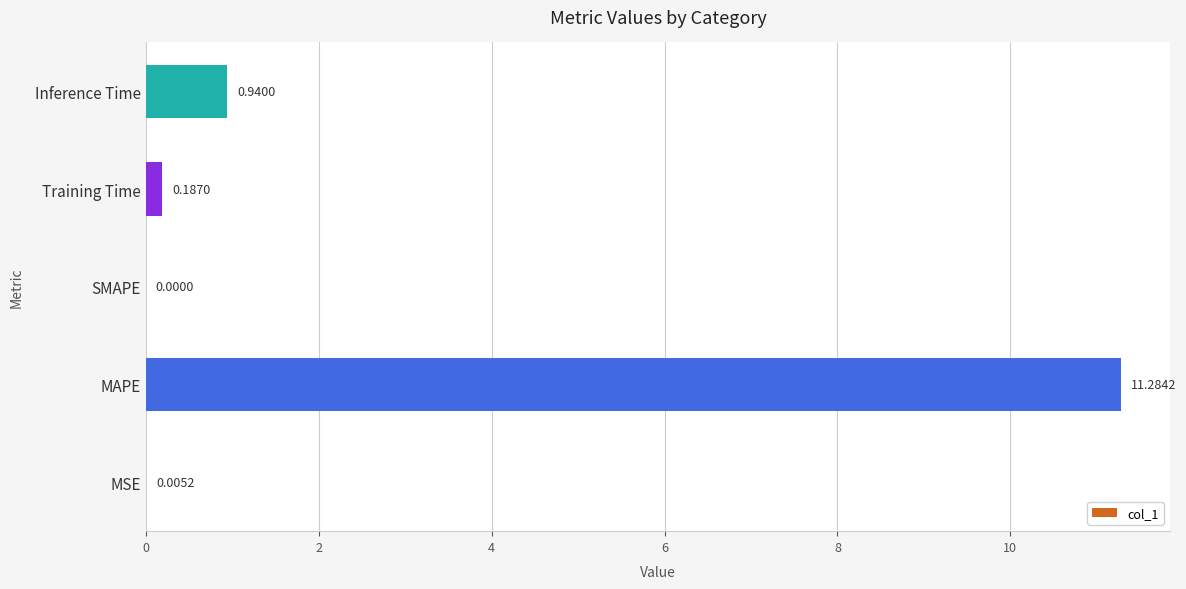

At which category does the chart reach its peak across all series?

MAPE